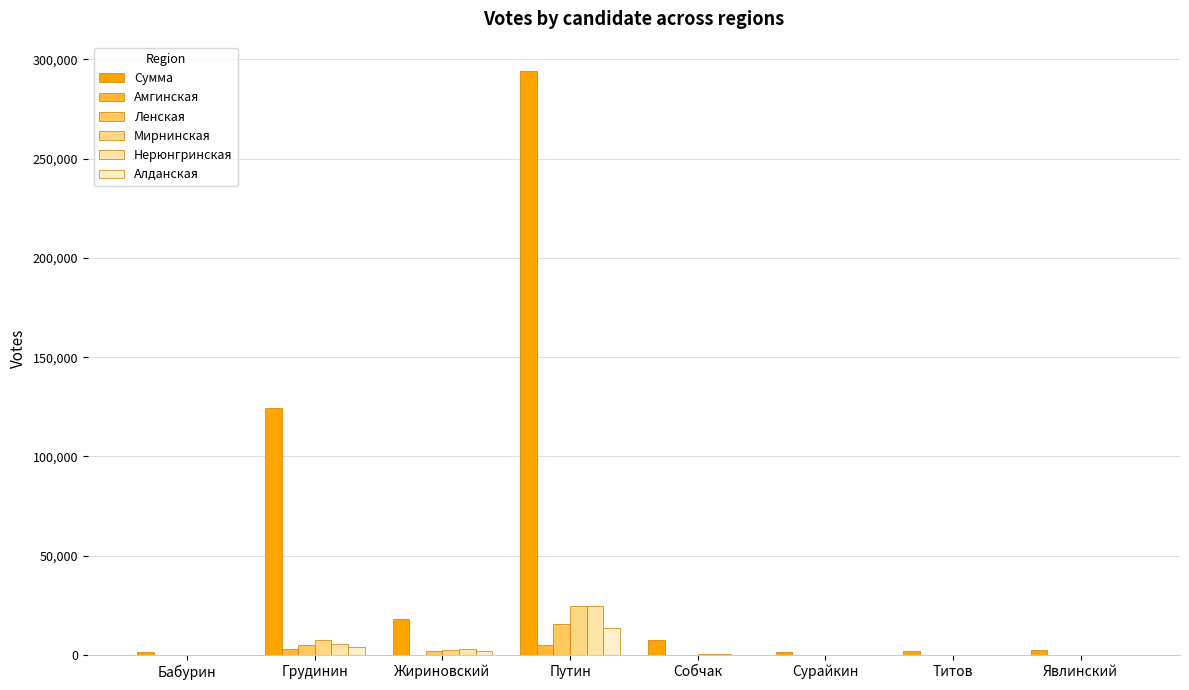

What is the sum of all Мирнинская values?

36214